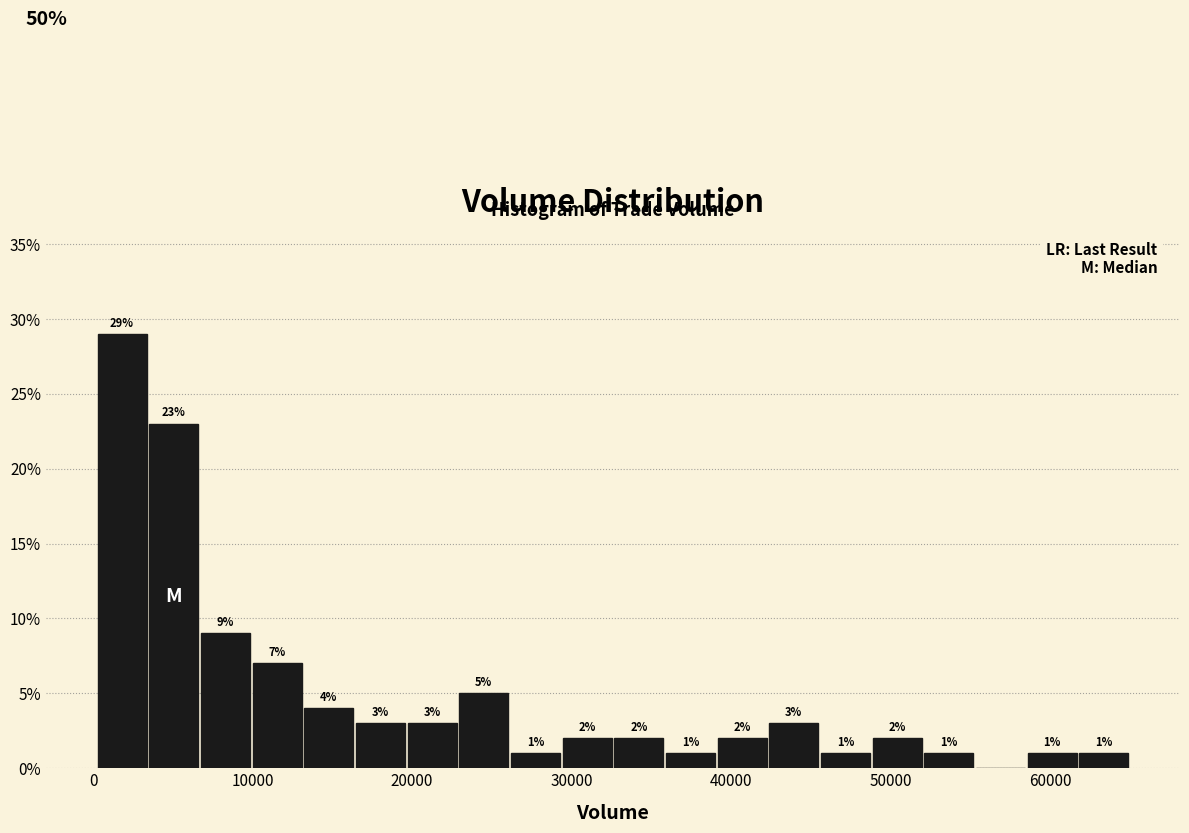

Around what value on the x-axis is the tallest bar? Give the approximate position of its centre, as read against the axis.

2000